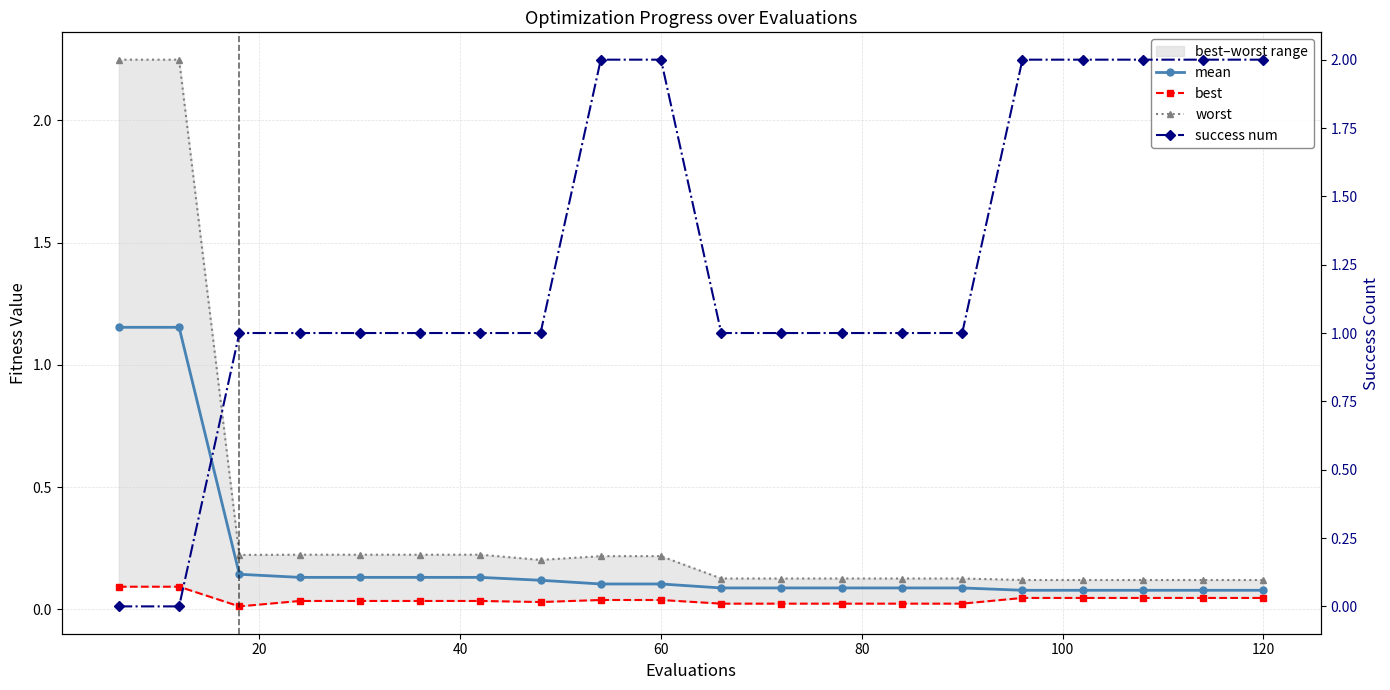

How many lines are shown in the chart?

4